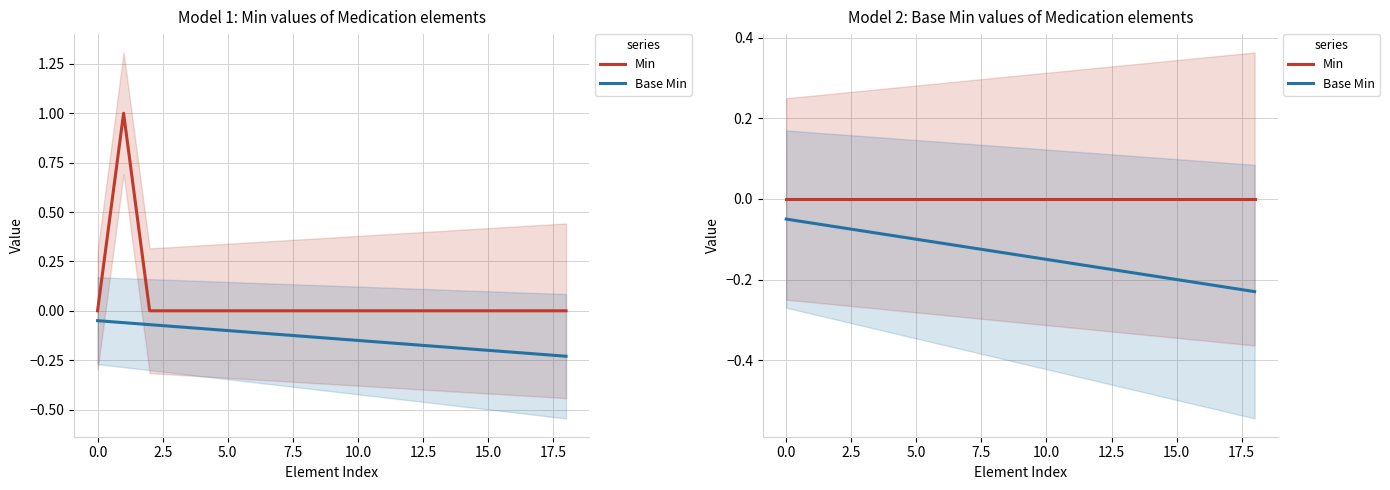

Reading left to right, what are all the values shown in this chart?

Min: 0.0	0.0	0.0	0.0	0.0	0.0	0.0	0.0	0.0	0.0	0.0	0.0	0.0	0.0	0.0	0.0	0.0	0.0	0.0
Base Min: -0.1	-0.1	-0.1	-0.1	-0.1	-0.1	-0.1	-0.1	-0.1	-0.1	-0.2	-0.2	-0.2	-0.2	-0.2	-0.2	-0.2	-0.2	-0.2